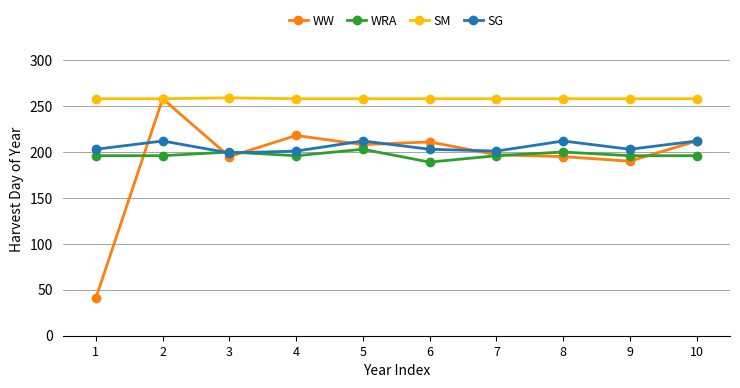

True or false: SG has more than 1 points higher than both neighbors.

True